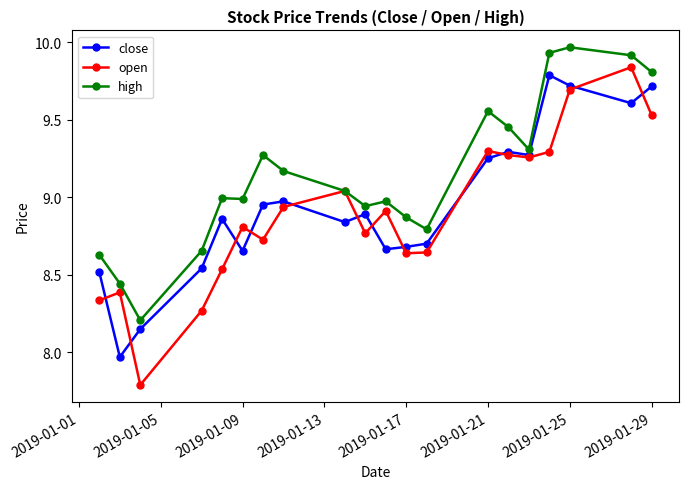

What is the difference between the maximum and minimum values in the open series?

2.1